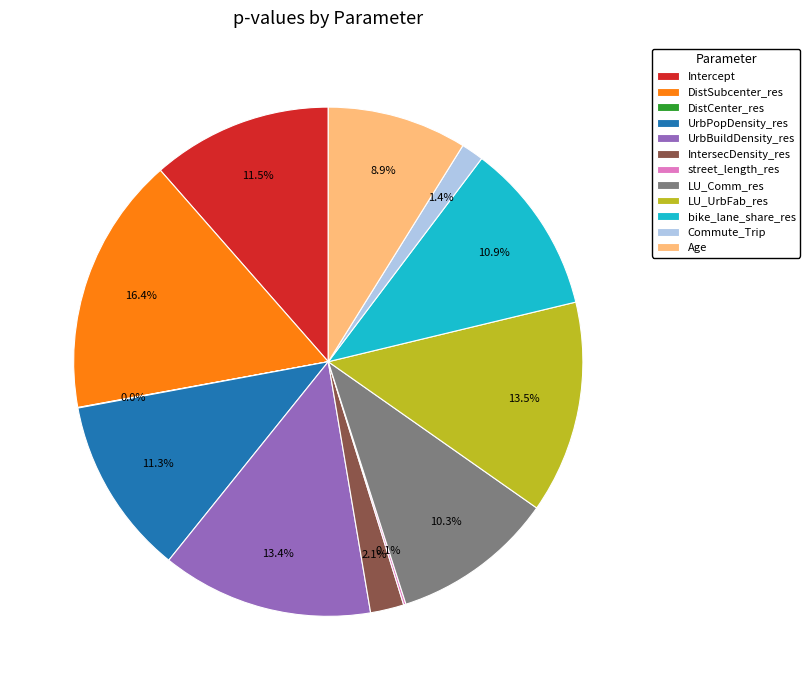

Which category has the biggest portion of the pie?

DistSubcenter_res